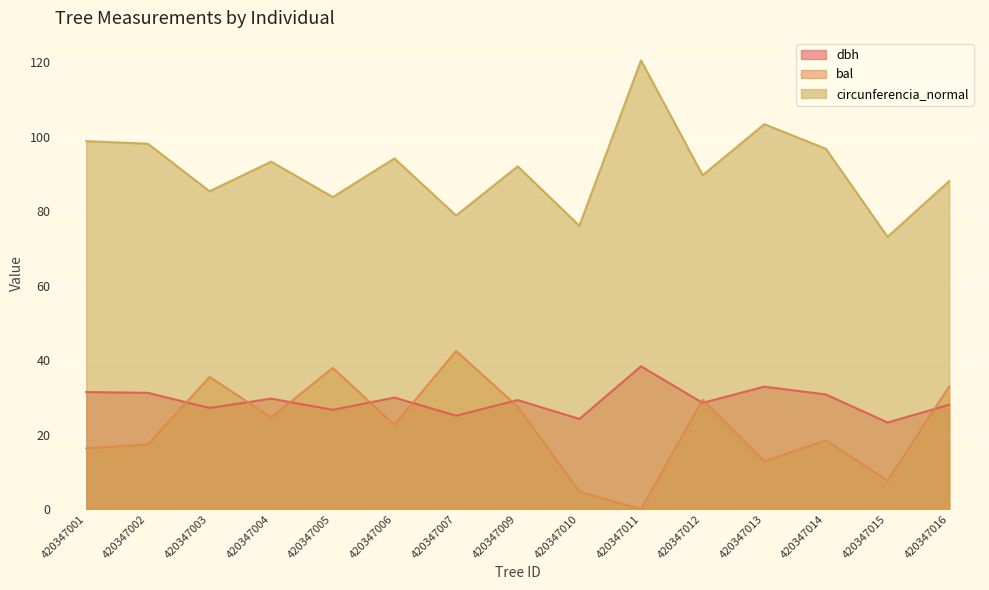

What is the difference between the dbh values at 420347011 and 420347006?

8.4